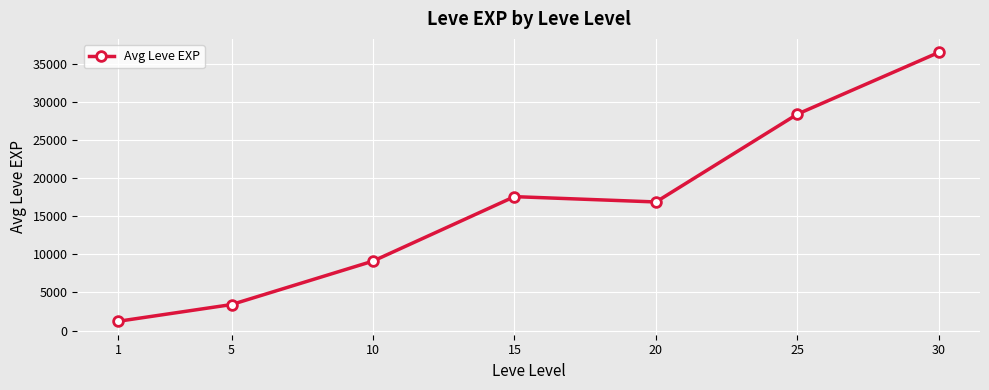

What is the sum of the values at 30 and 5?

39897.5